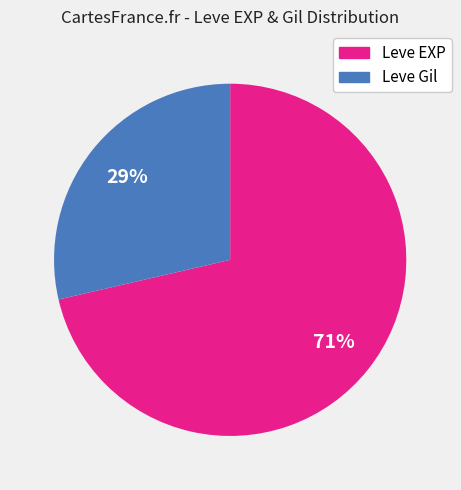

Is there any slice that represents more than half of the pie?

Yes